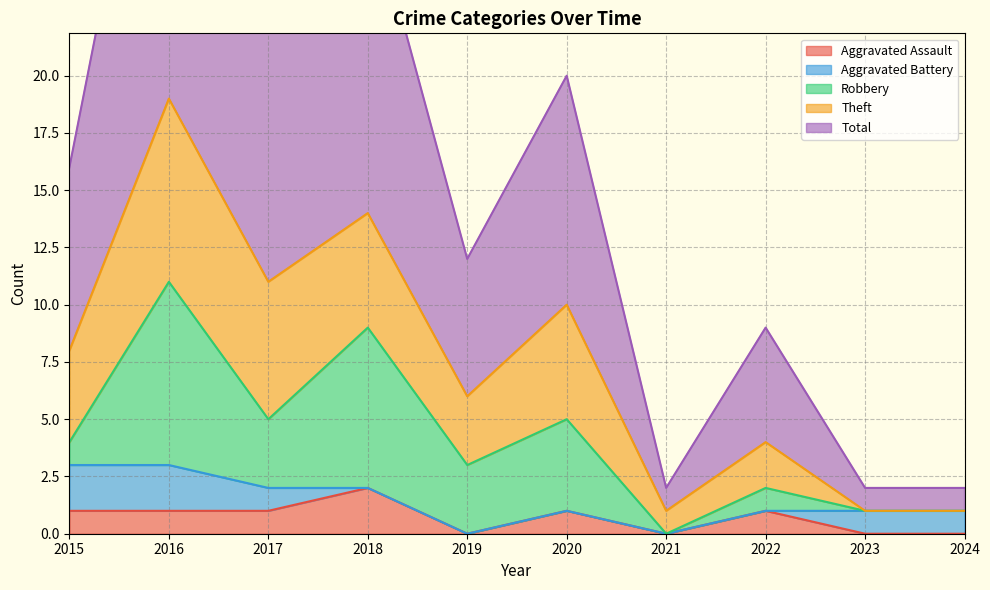

Does the chart have visible grid lines?

Yes